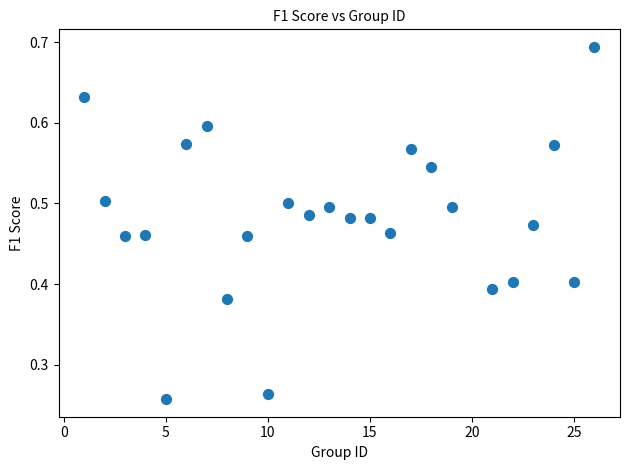

What is the range of X values (max minus min)?

25.0